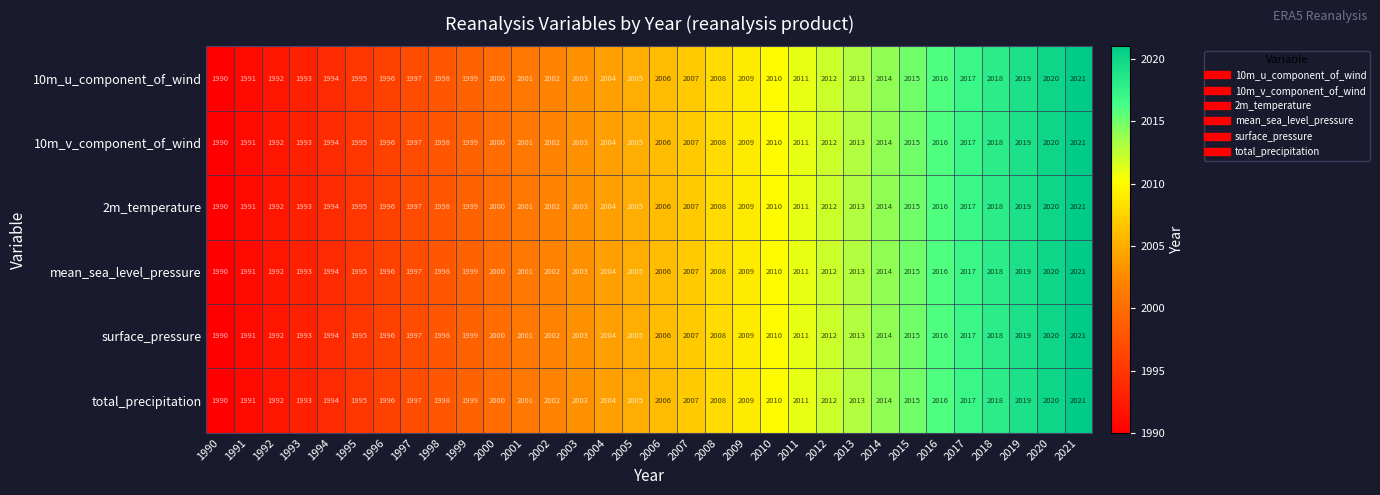

What is the total value across all series at 1992?

11952